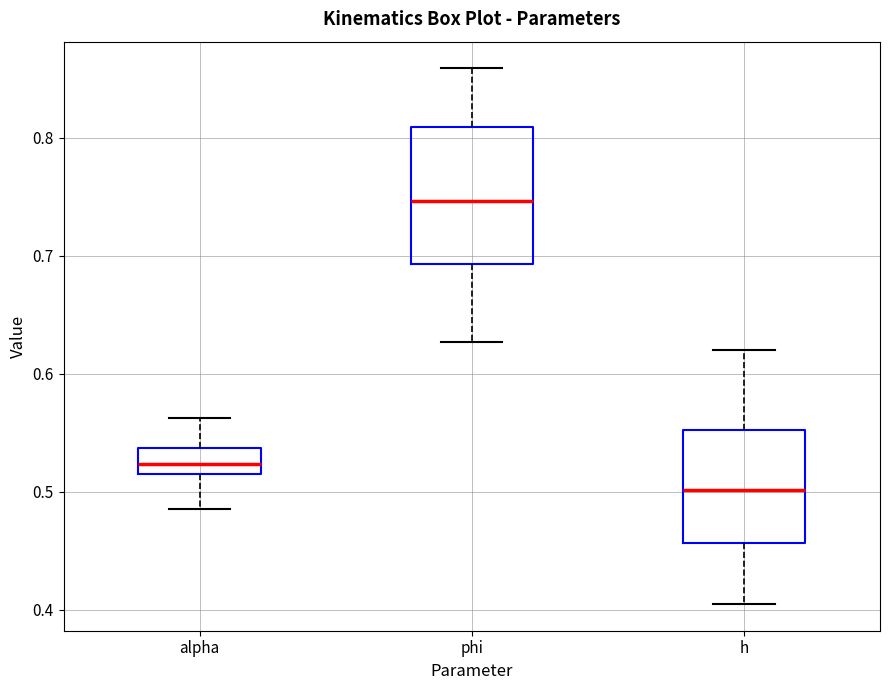

Comparing the boxes themselves (not the whiskers), which one is the tallest?

phi